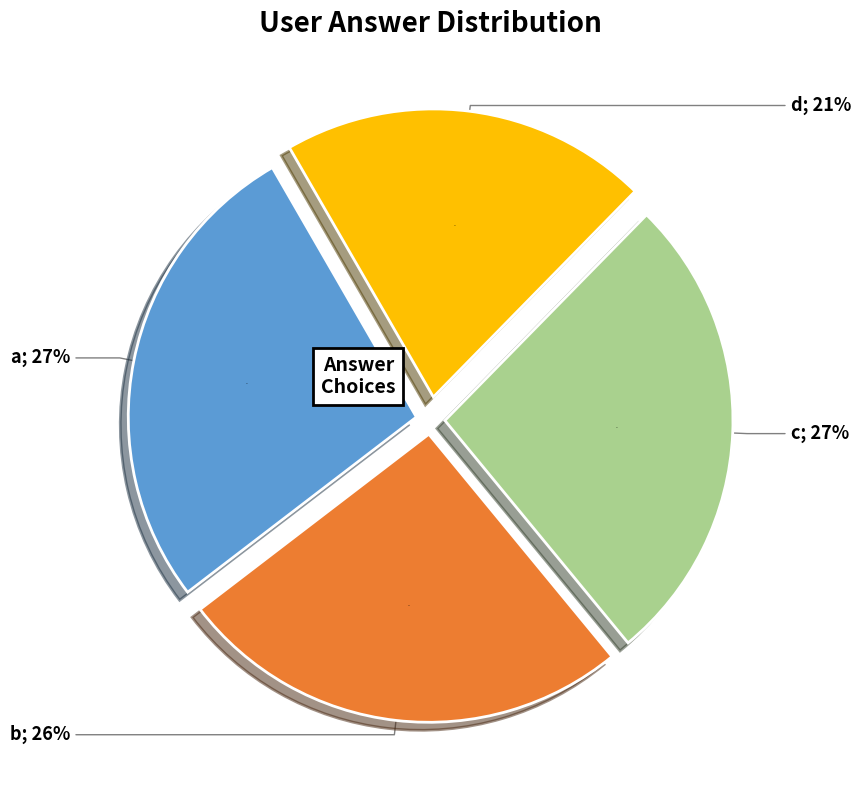

How many slices are in this pie chart?

4